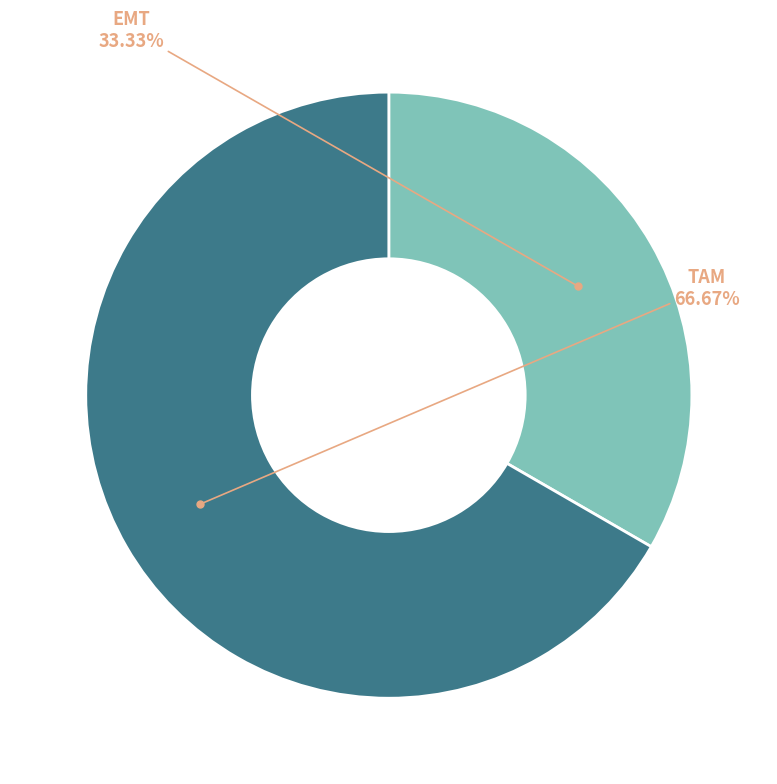

Is there a majority slice in this chart?

Yes